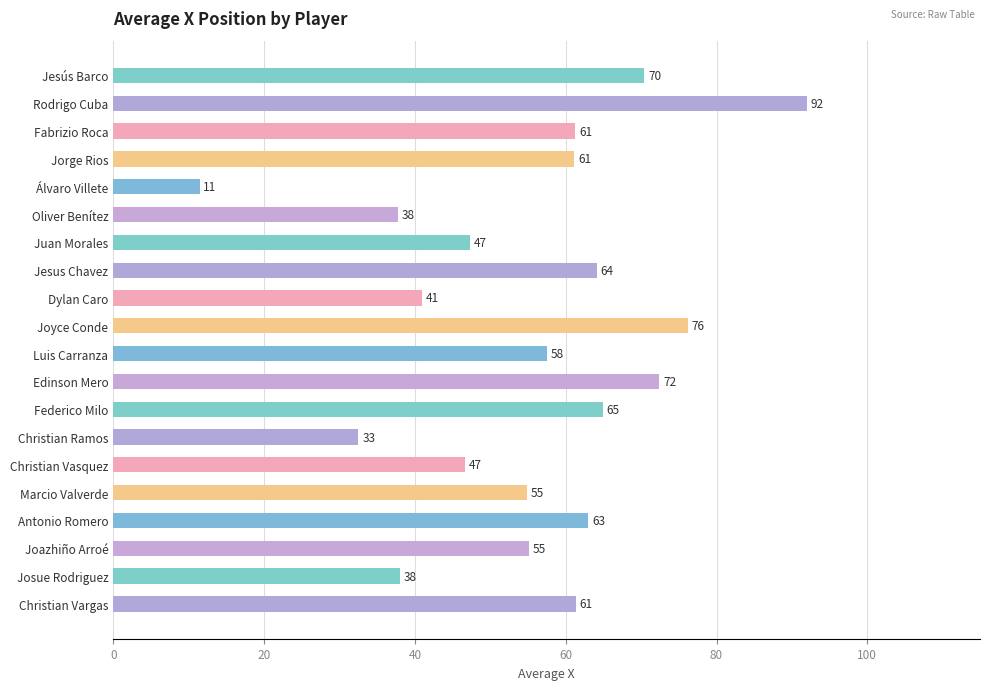

What is the approximate value at Oliver Benítez?

37.8